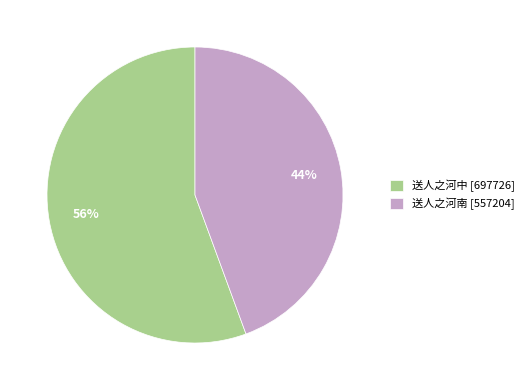

What is the smallest slice in the pie chart?

送人之河南 [557204]